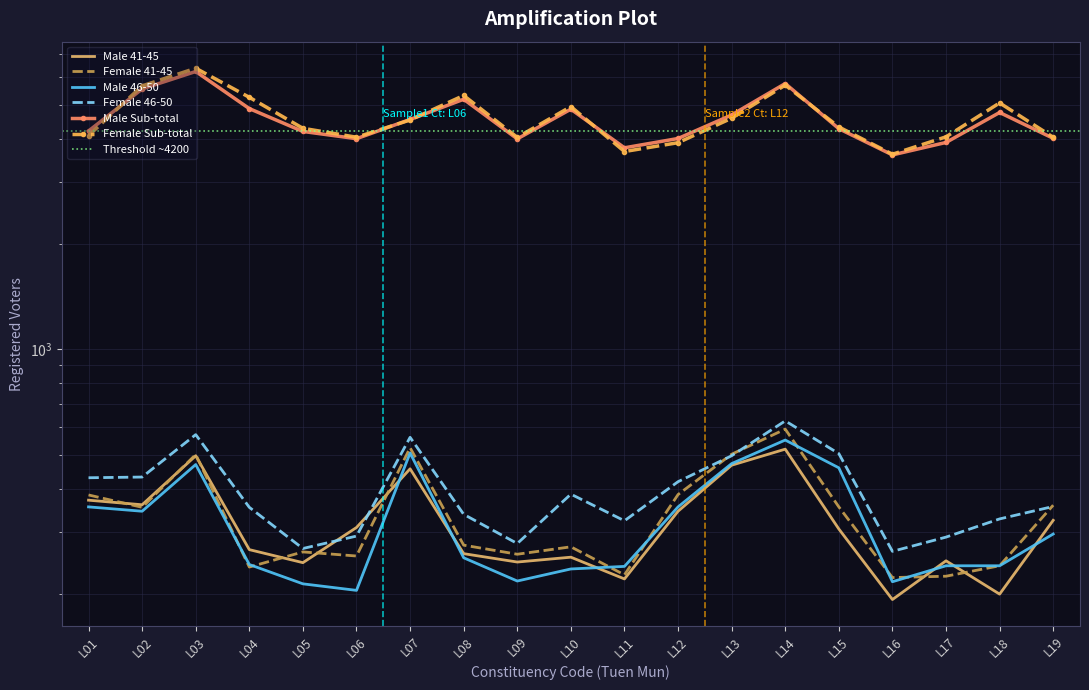

At which category does Female Sub-total reach its first local valley?

L06